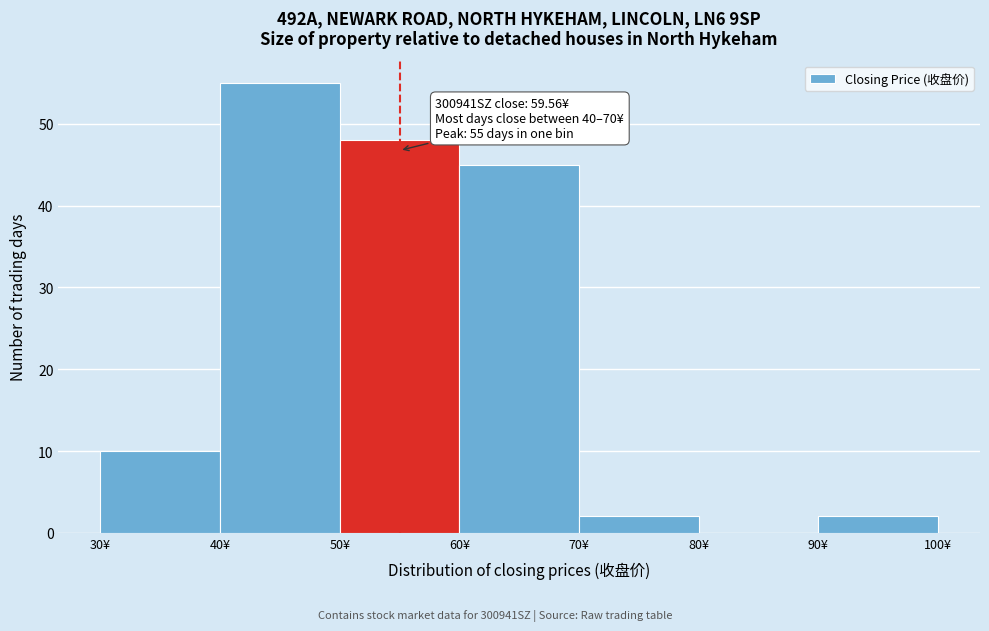

Which range on the x-axis has the tallest bar?

40 to 50